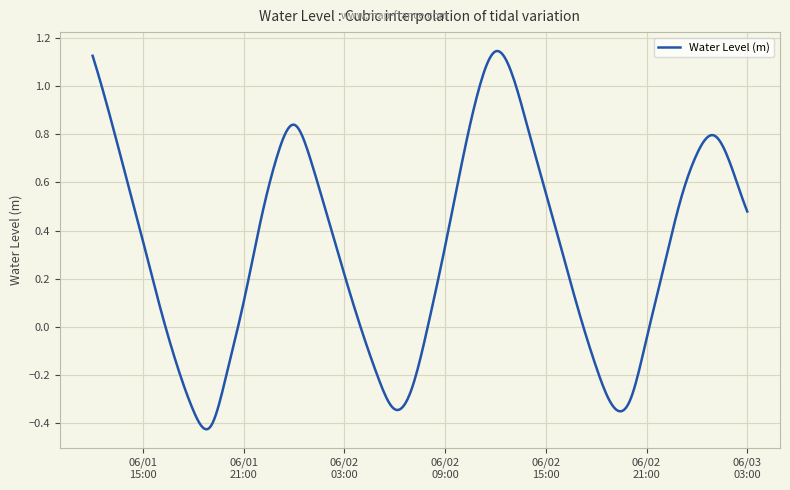

What is the label of the 35th point from the right?

2025-06-01 17:00:00